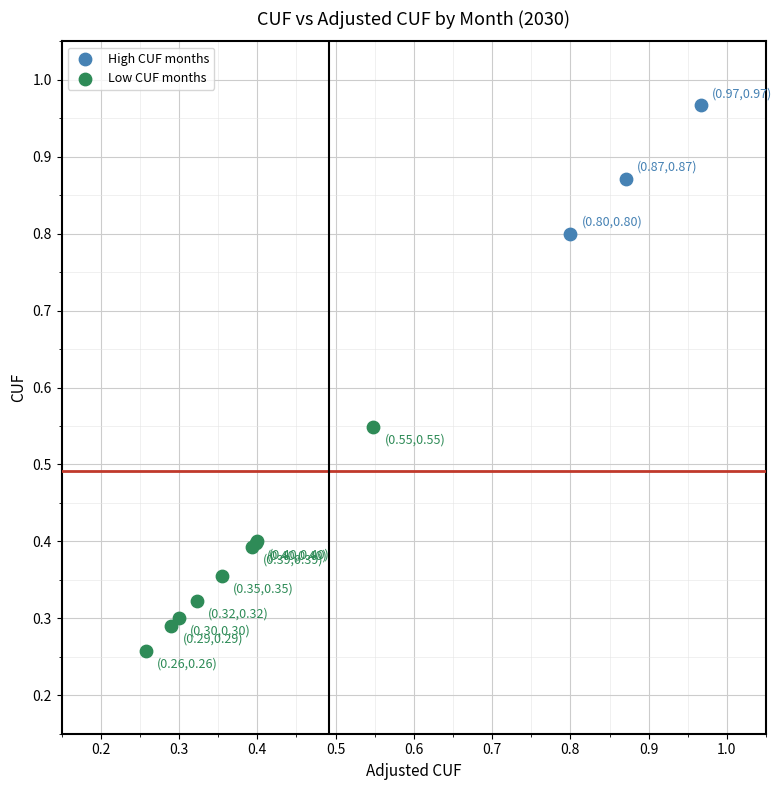

Which series reaches the maximum Y coordinate?

High CUF months